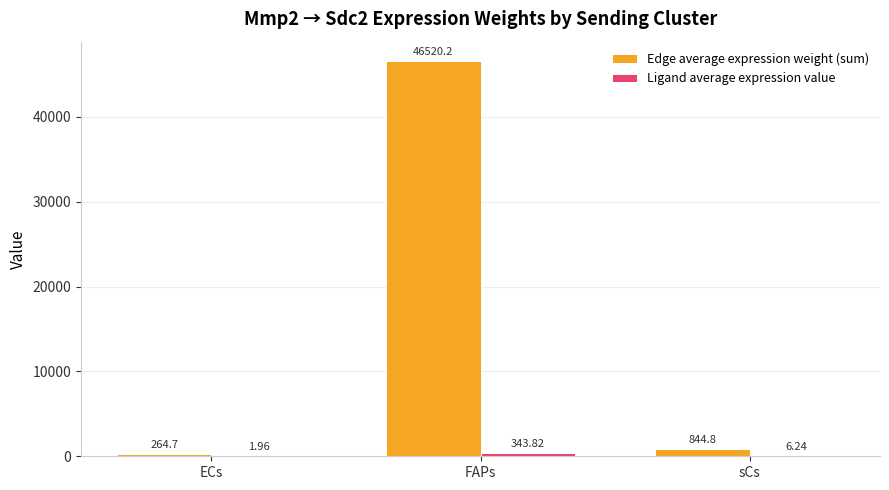

Which series changed the most between ECs and FAPs?

Edge average expression weight (sum)